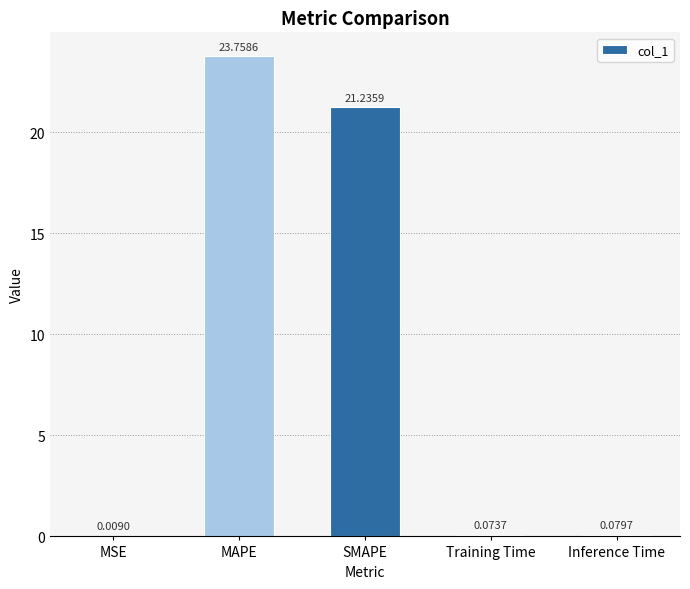

What is the change in value from MAPE to Training Time?

-23.7